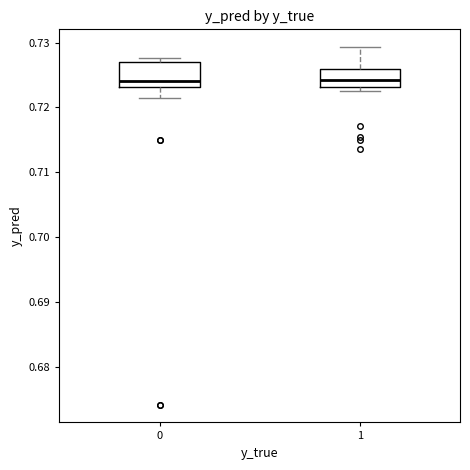

Reading left to right, transcribe this box plot: for each box, give where its median line is, the range the box spans, and where its two whiskers end, as read against the y-axis. The values are not printed on the chart, so give them approximately, as read against the axis.

0: median 0.724, box 0.723 to 0.727, whiskers 0.721 to 0.728
1: median 0.724, box 0.723 to 0.726, whiskers 0.722 to 0.729